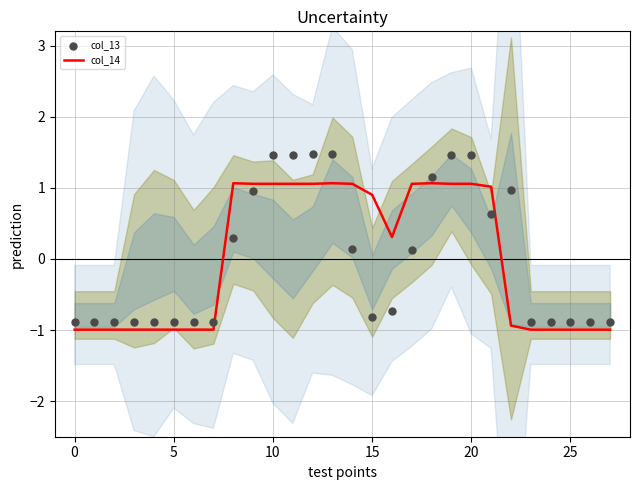

Which series has the largest Y range (max minus min)?

col_13